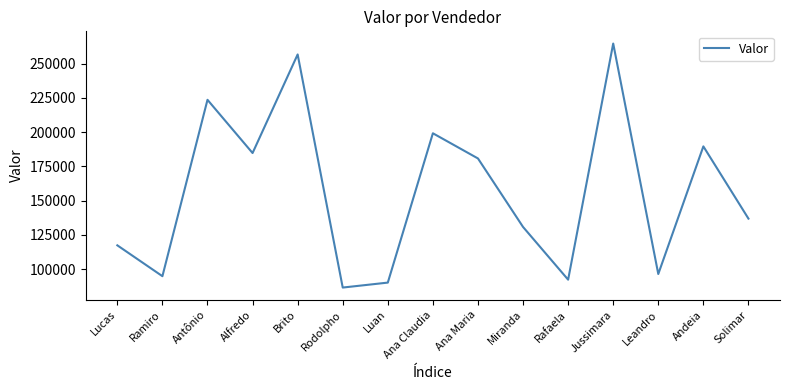

Is it true that the value at Ramiro is 94887?

True